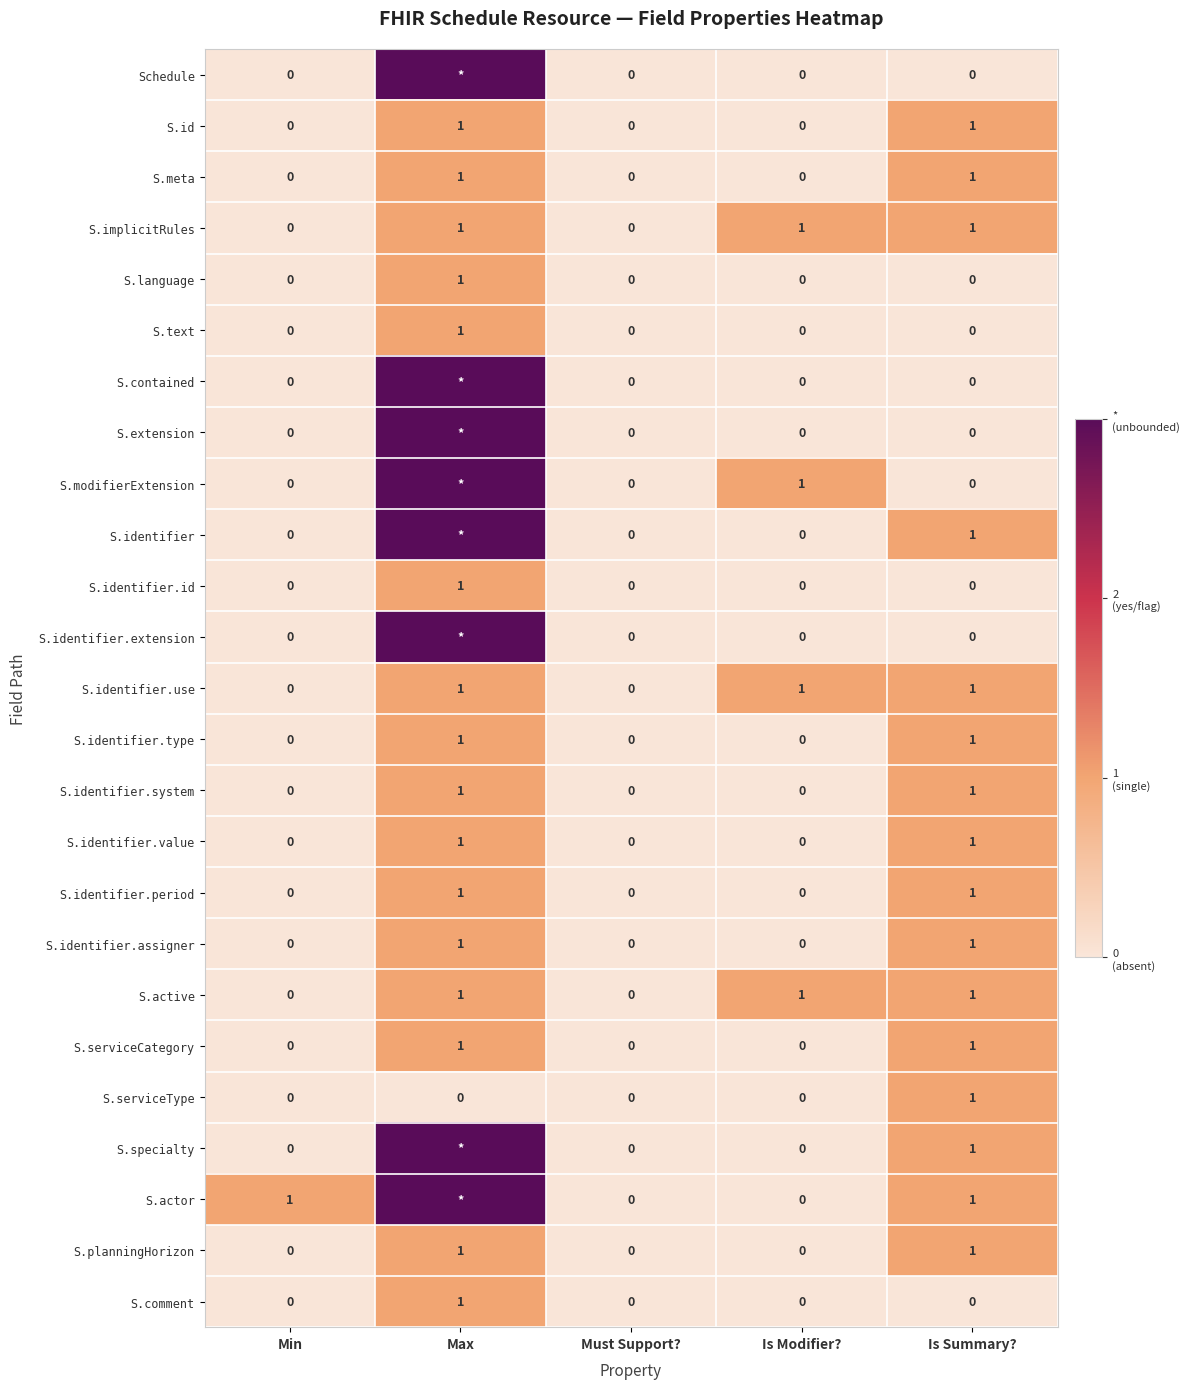

How many distinct data groups are displayed?

25